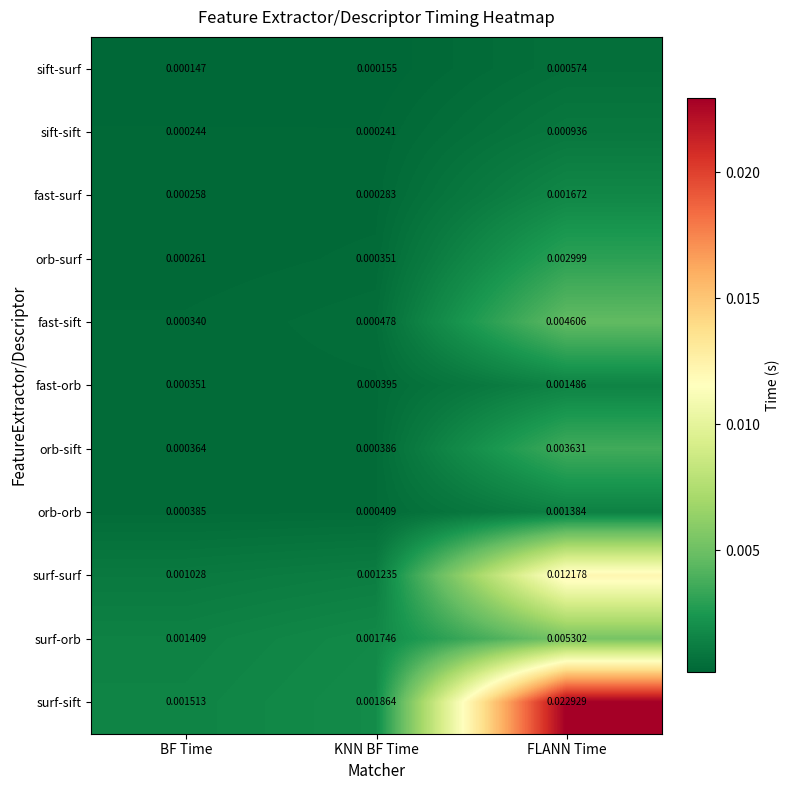

List the series in order of their peak value, highest first.

surf-sift, surf-surf, surf-orb, fast-sift, orb-sift, orb-surf, fast-surf, fast-orb, orb-orb, sift-sift, sift-surf